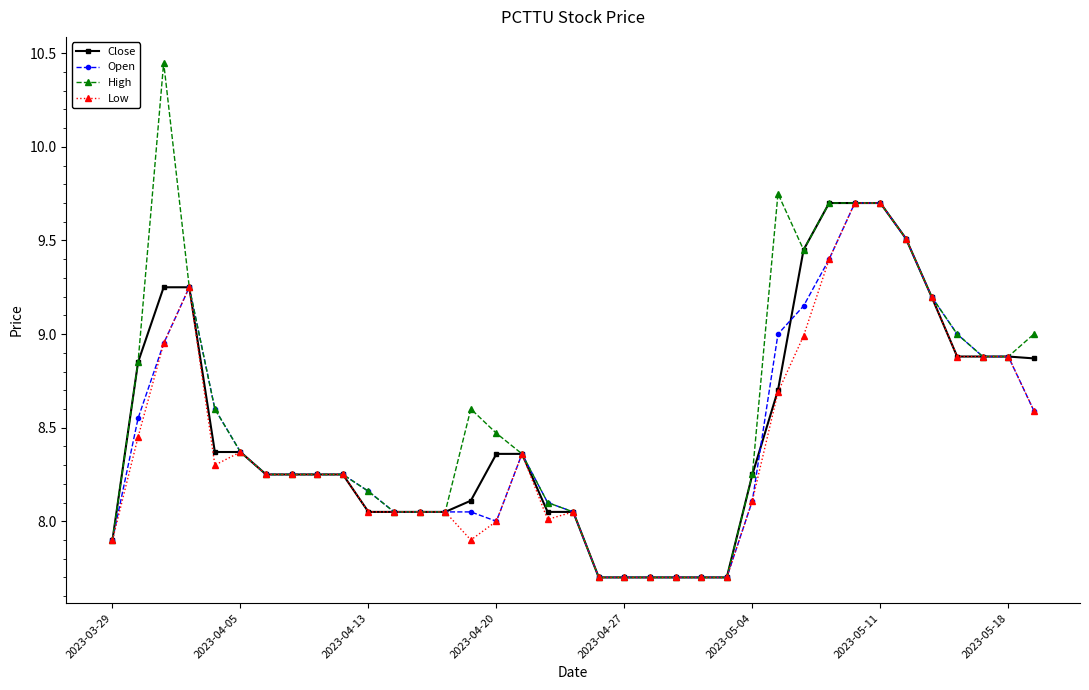

What is the smallest value displayed?

7.7